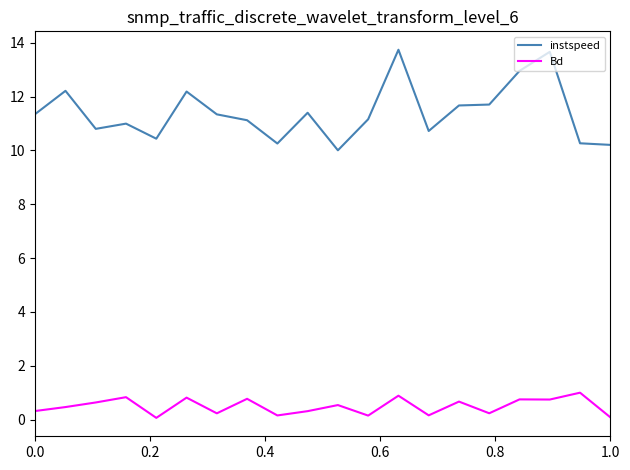

What is the maximum value for Bd?

1.0